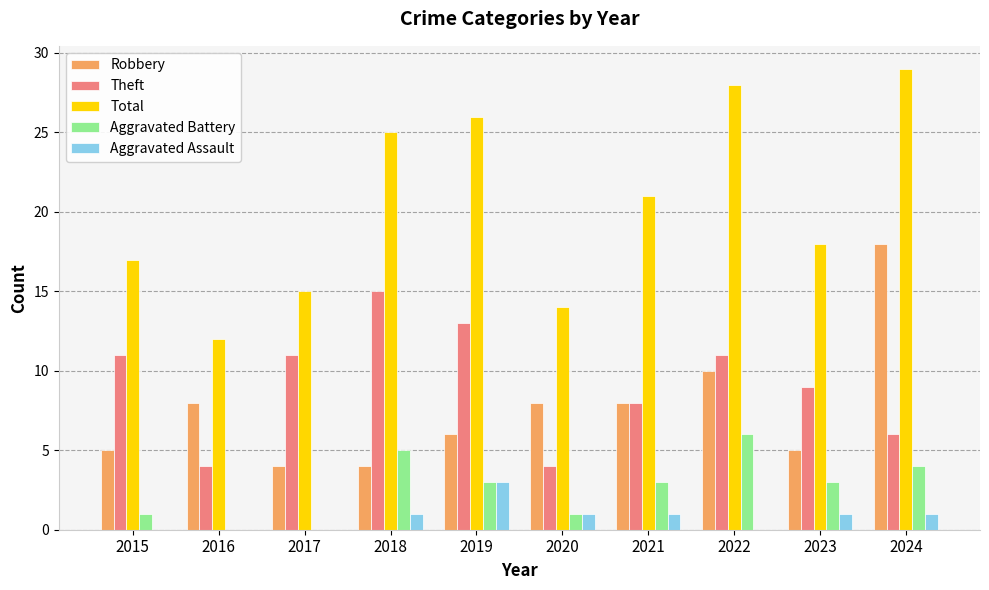

The Theft series shows 11 at 2015. True or false?

True